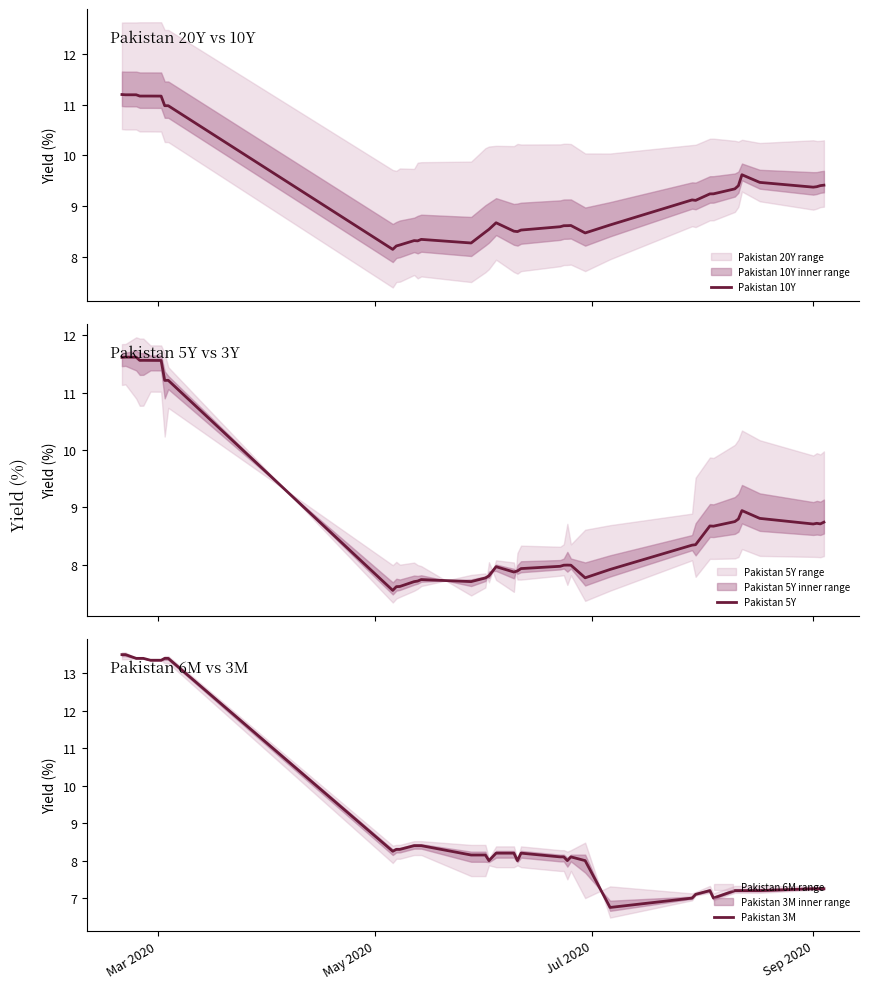

What is the maximum value for Pakistan 10Y?

11.2